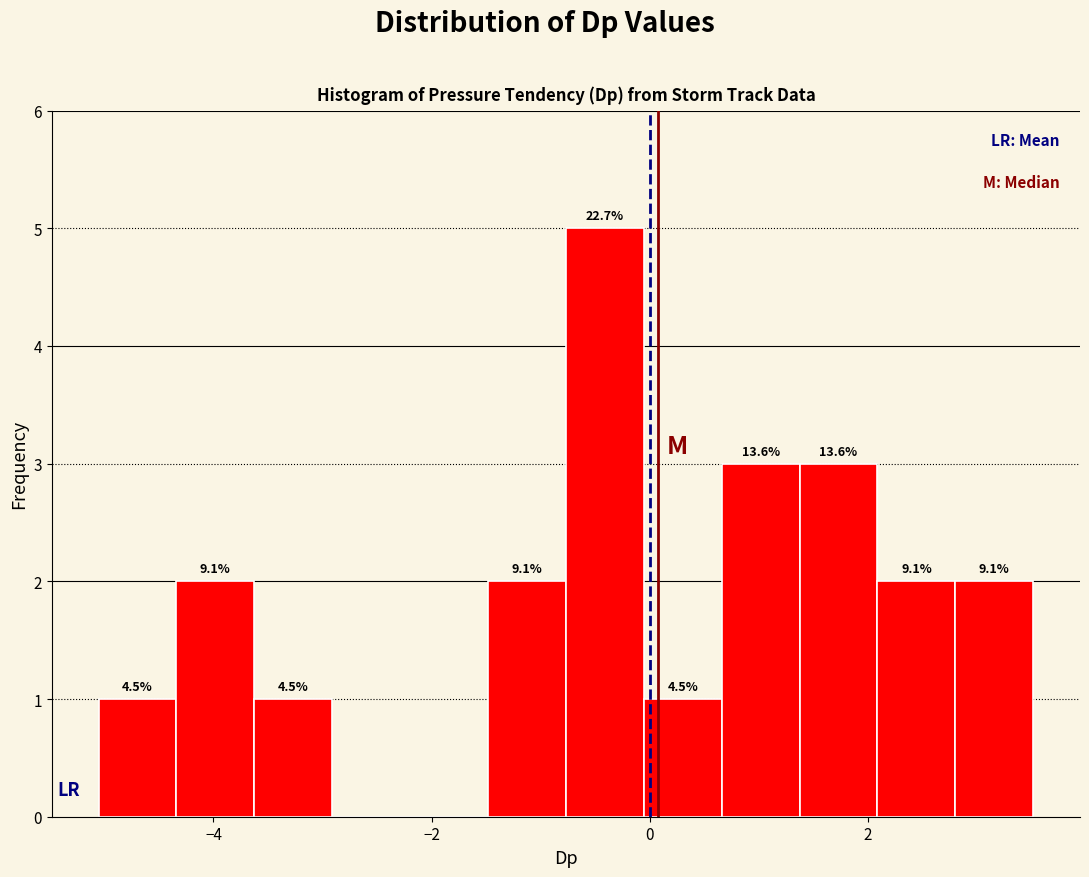

Around what value on the x-axis is the tallest bar? Give the approximate position of its centre, as read against the axis.

-0.4